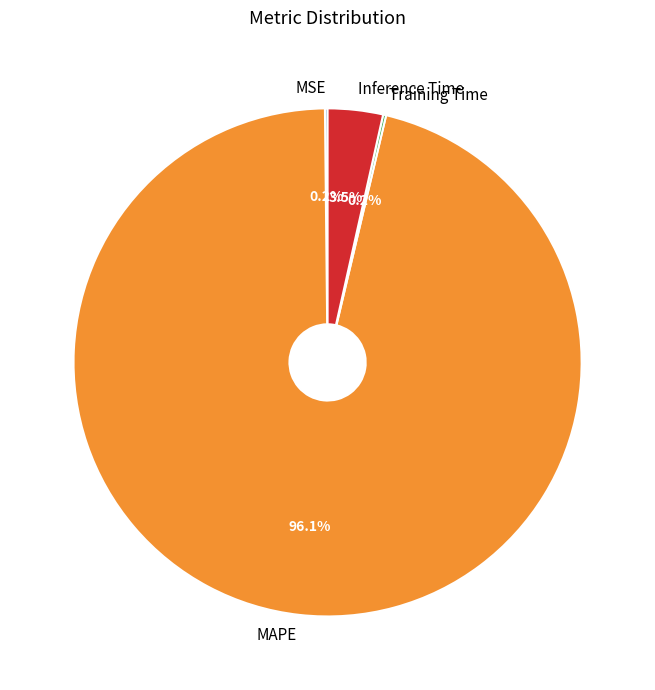

Which category has the biggest portion of the pie?

MAPE